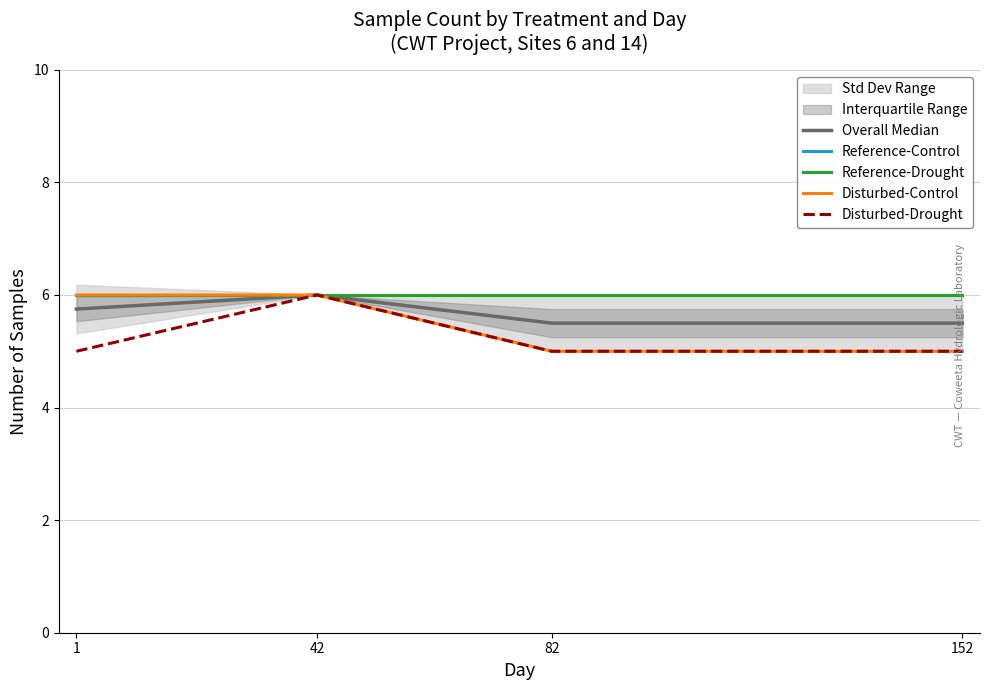

How many lines are shown in the chart?

5